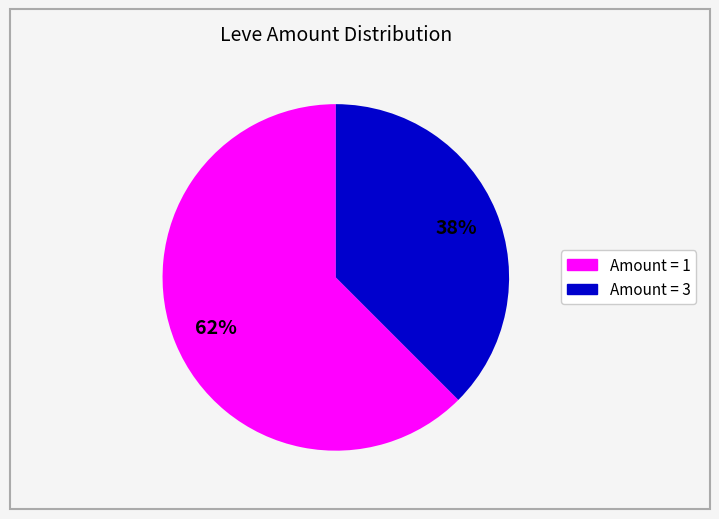

Is there any slice that represents more than half of the pie?

Yes